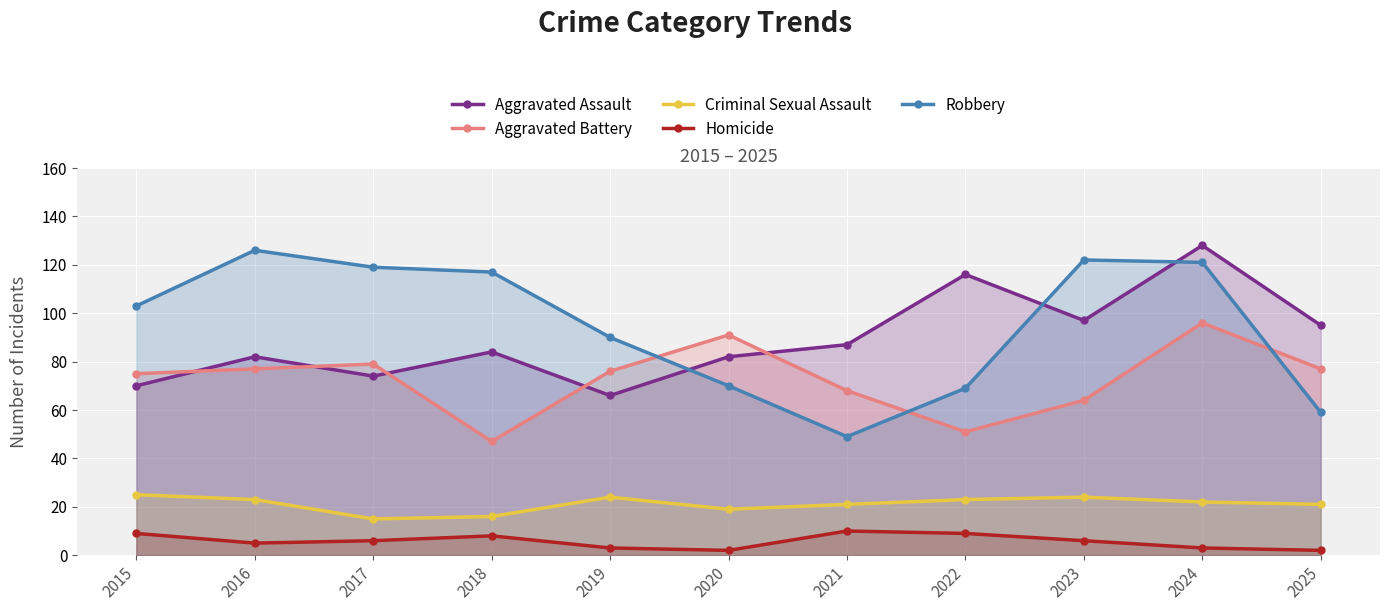

Which series ends up on top after the final intersection of Aggravated Assault and Aggravated Battery?

Aggravated Assault